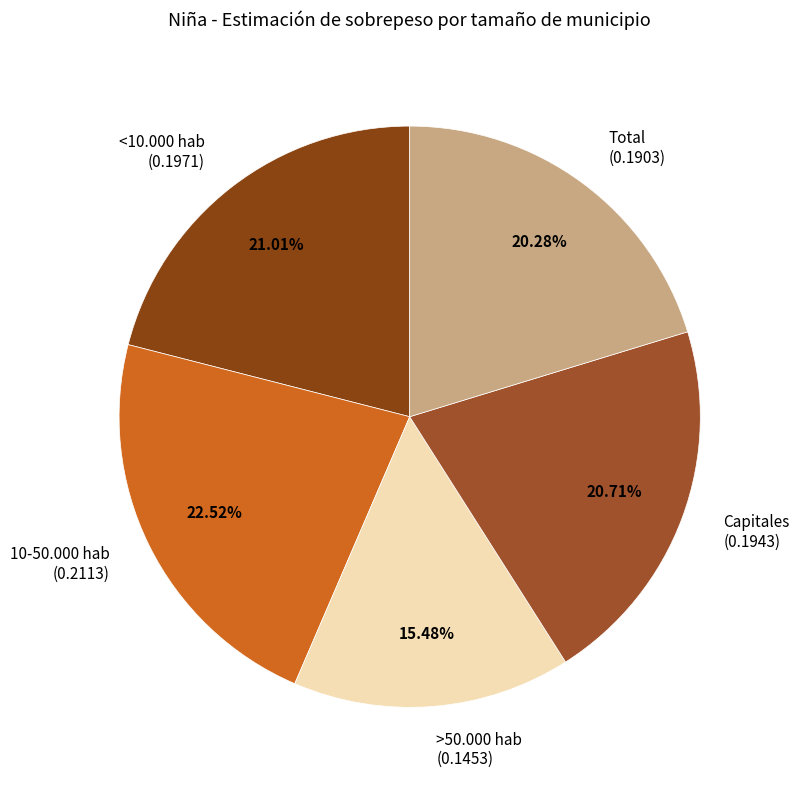

How many segments does this pie chart have?

5